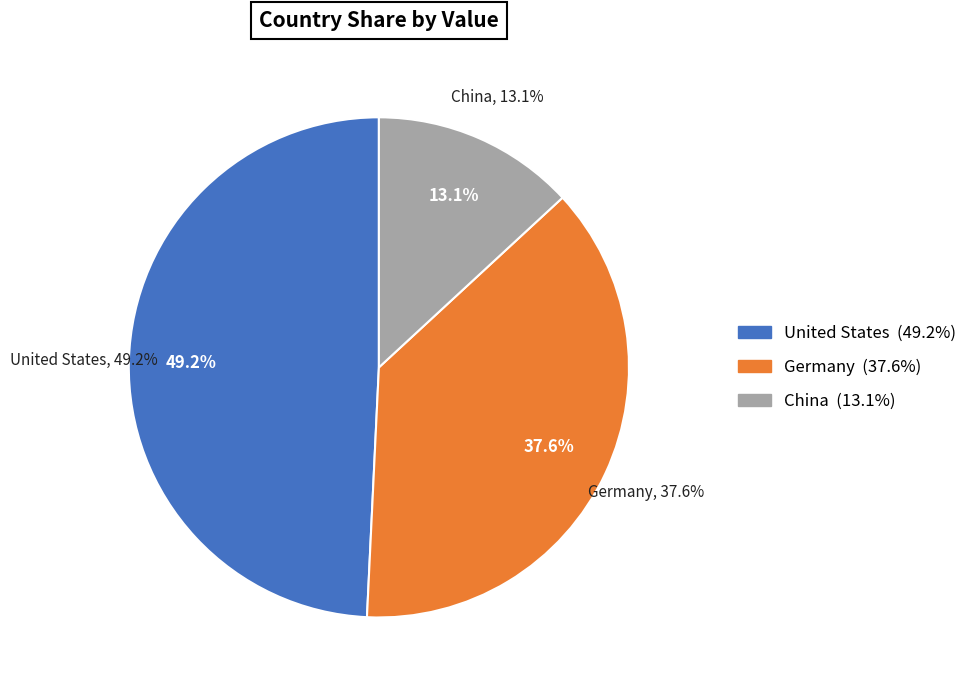

Rank the categories by value from lowest to highest.

China, Germany, United States